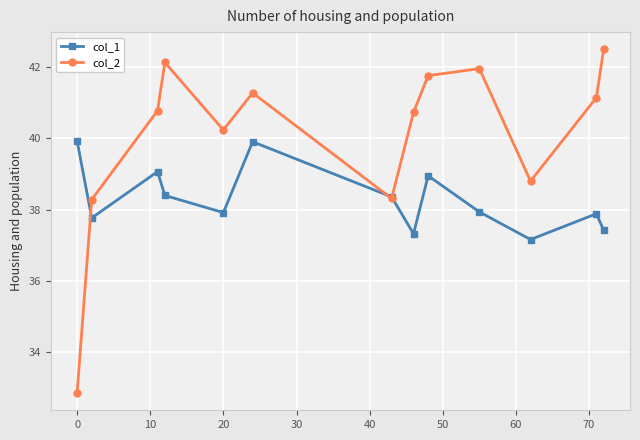

In col_2, how many points are higher than both neighbors (excluding endpoints)?

3